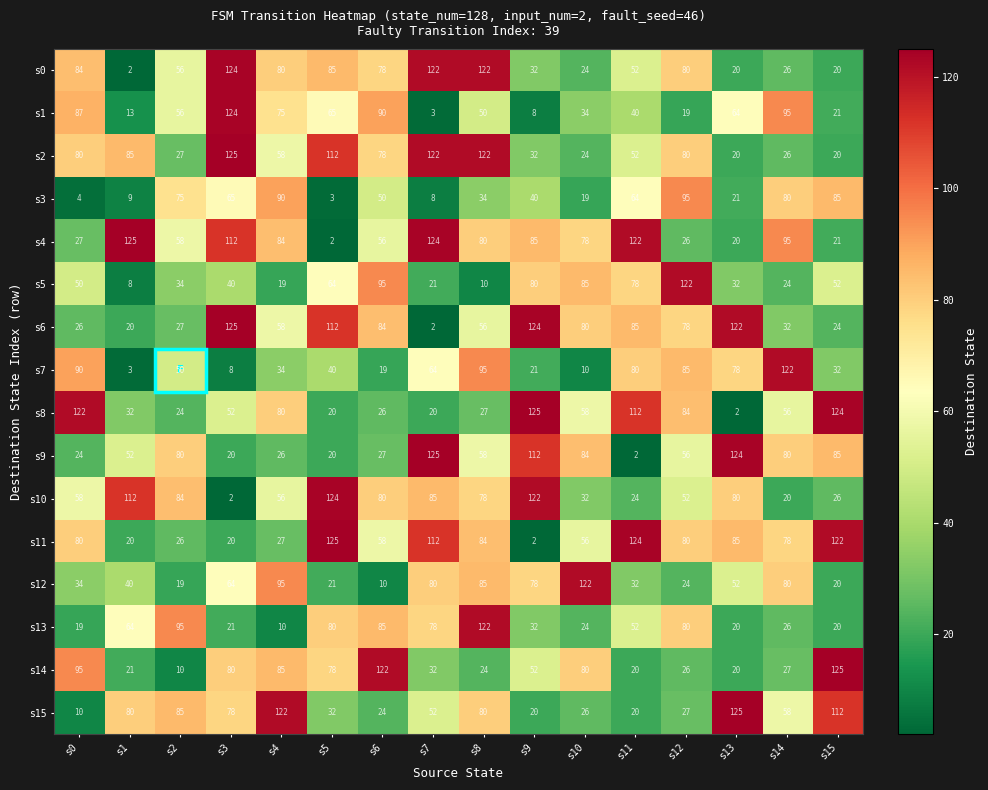

What is the spread (max minus min) of values at s6?

112